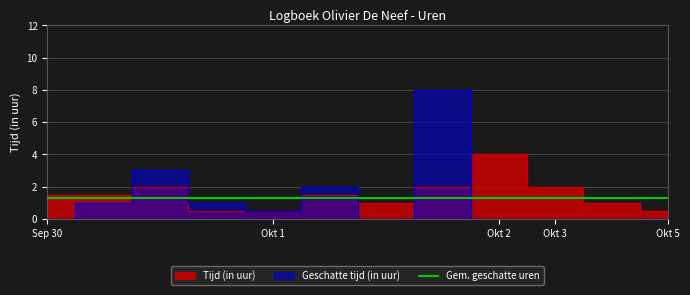

Which series changed the most between 2021-10-01 (4) and 2021-10-05?

Geschatte tijd (in uur)